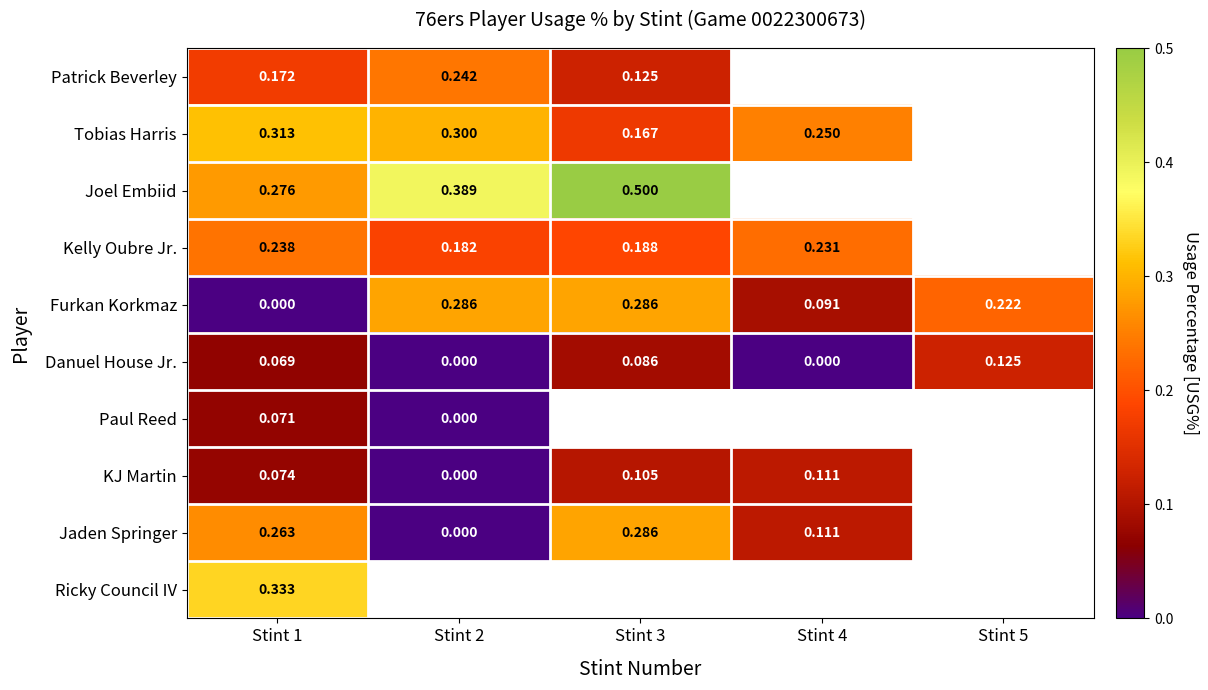

Rank the series at Stint 1 from lowest to highest value.

Furkan Korkmaz, Danuel House Jr., Paul Reed, KJ Martin, Patrick Beverley, Kelly Oubre Jr., Jaden Springer, Joel Embiid, Tobias Harris, Ricky Council IV